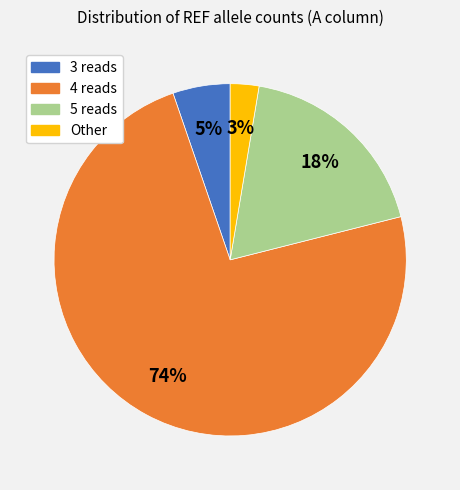

To the nearest percent, what is the difference between the largest and smallest slice percentages?

71%